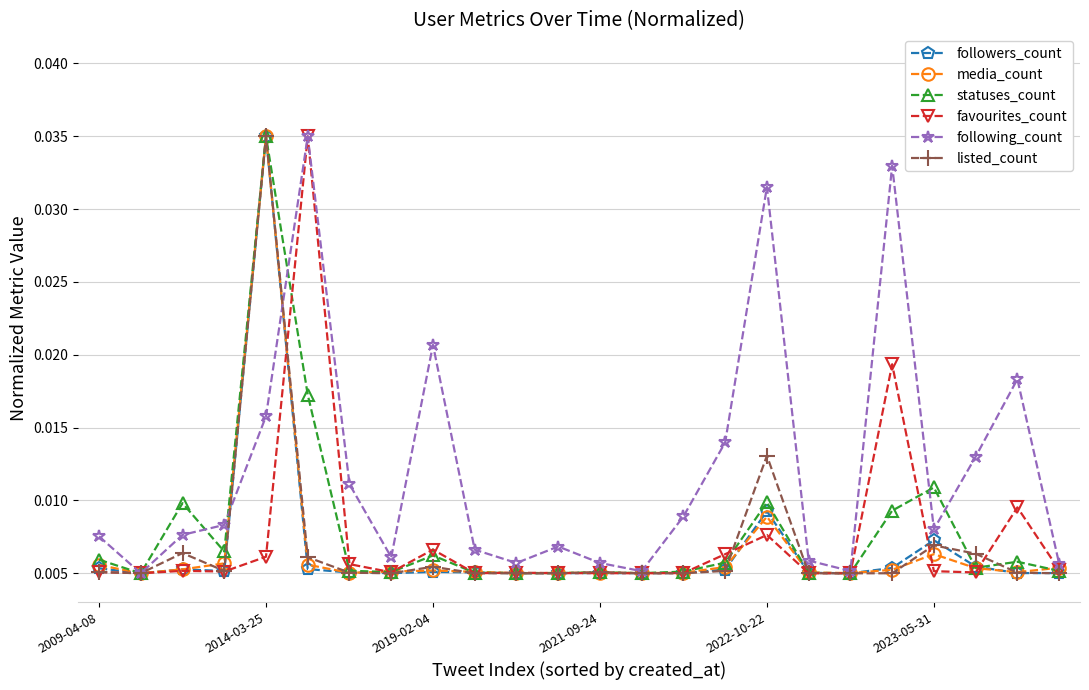

True or false: followers_count has more than 0 points higher than both neighbors.

True